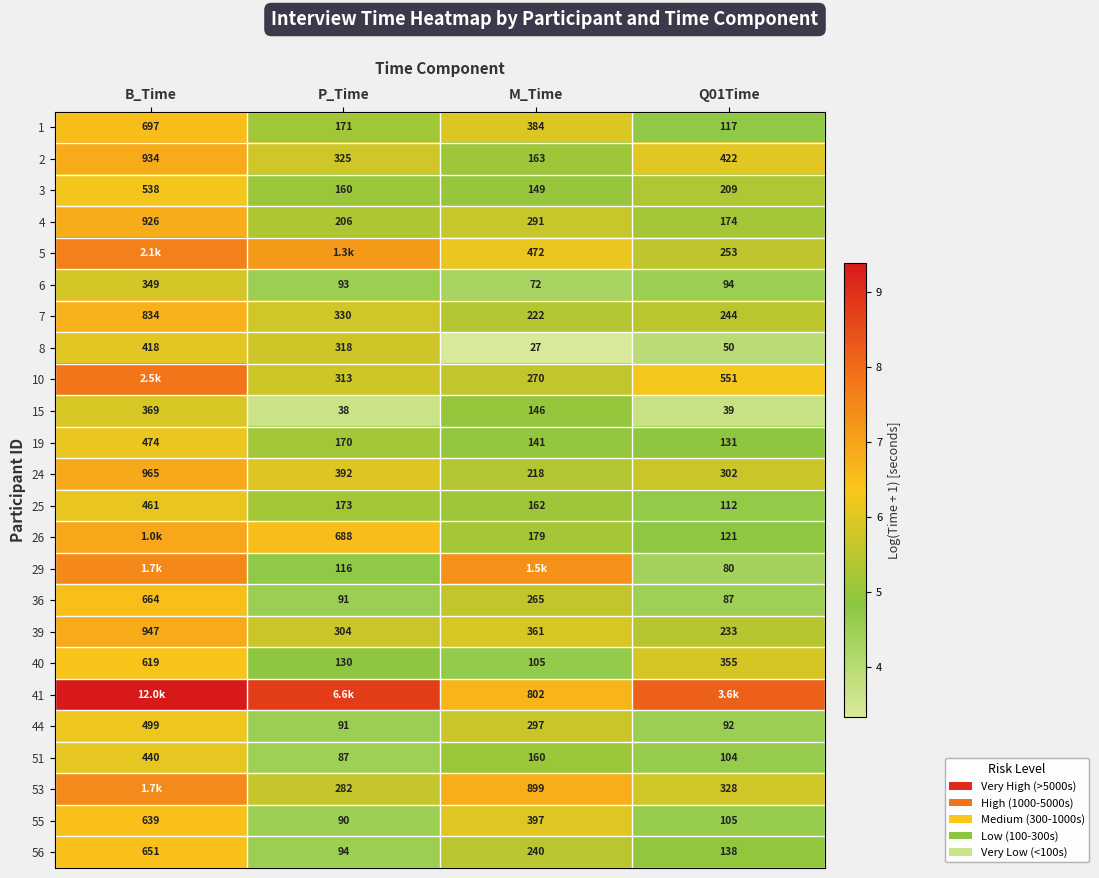

At which label is 44 closest to 295?

M_Time